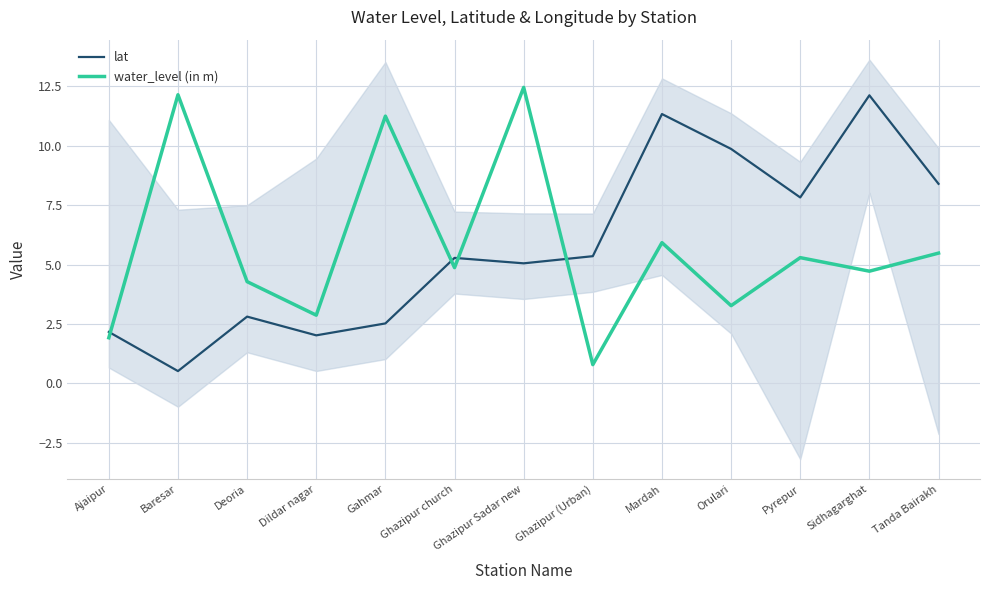

What is the average value of the water_level (in m) series?

5.8